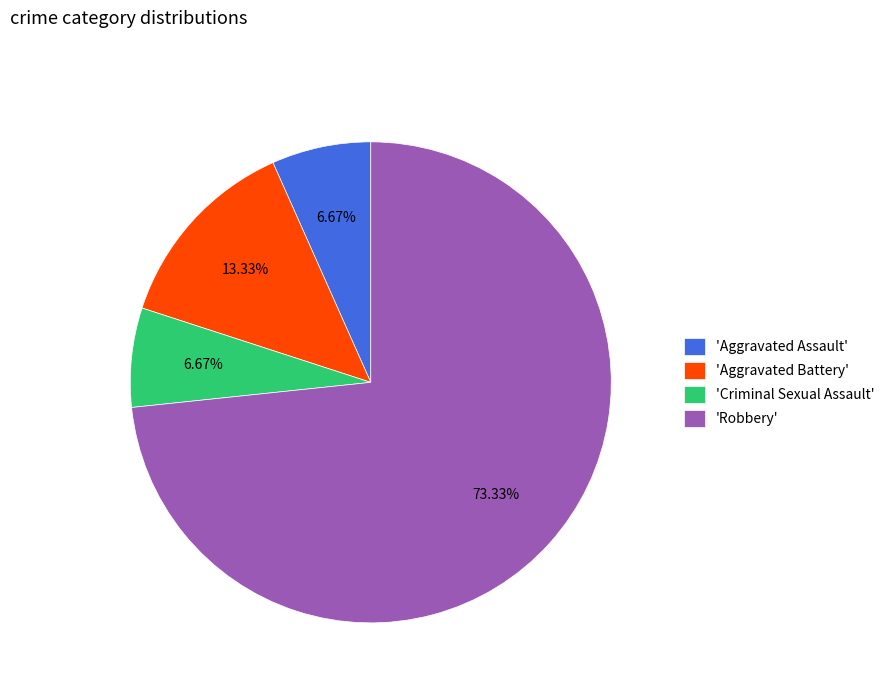

Which has a higher value, 'Robbery' or 'Aggravated Battery'?

'Robbery'